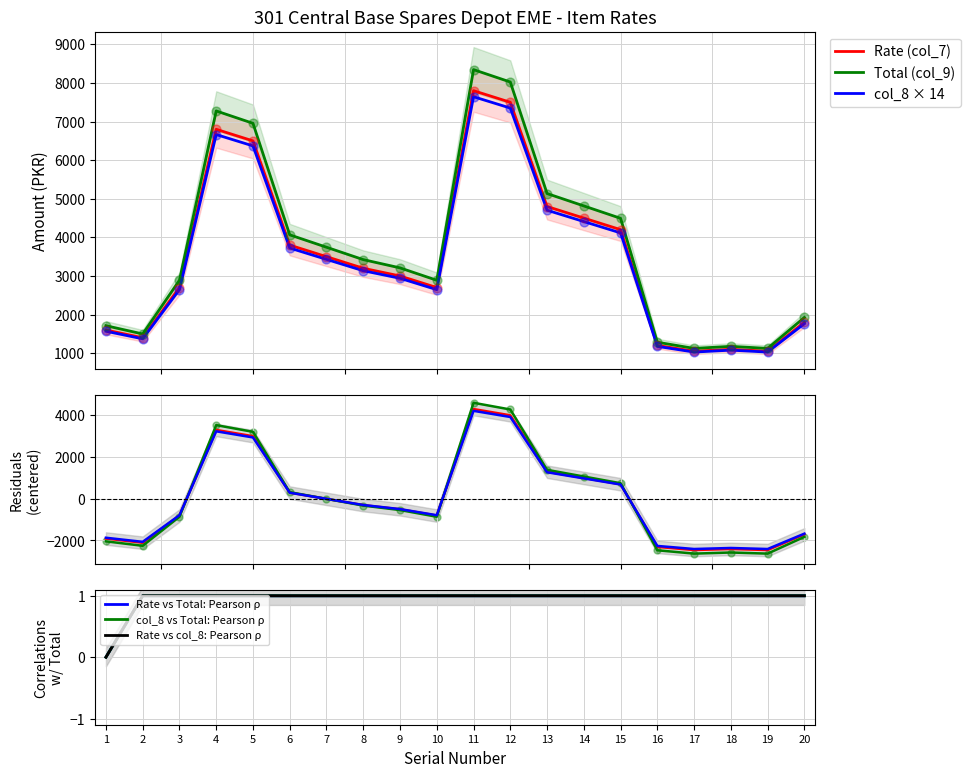

Which series reaches the minimum Y coordinate?

Total (col_9)